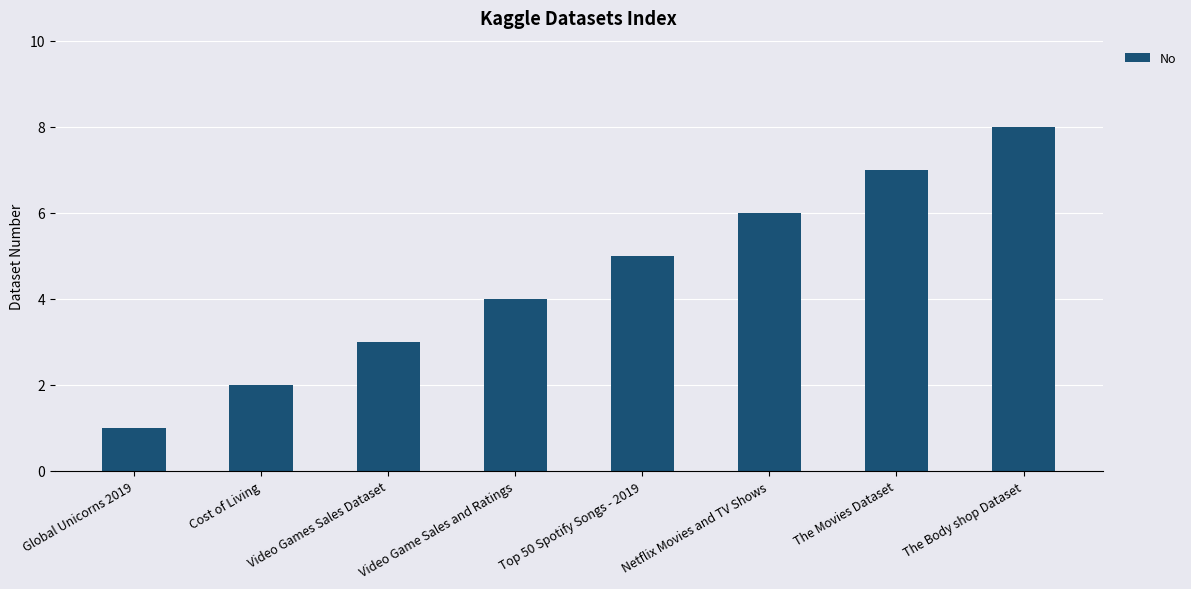

Which category has the lowest value across all series?

Global Unicorns 2019